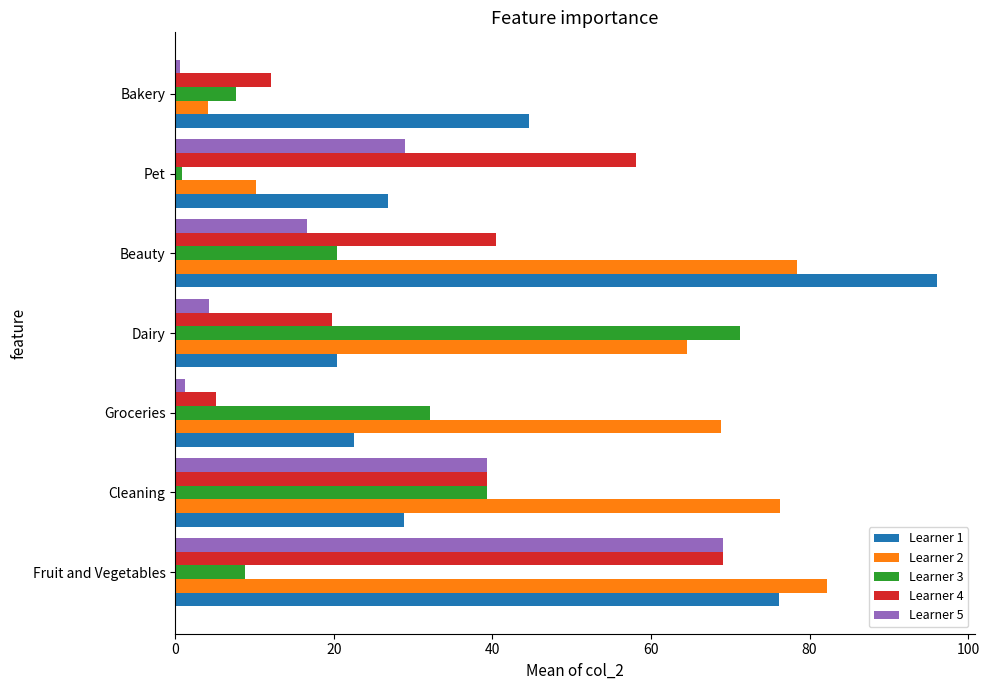

At which category is the sum across all series the highest?

Fruit and Vegetables